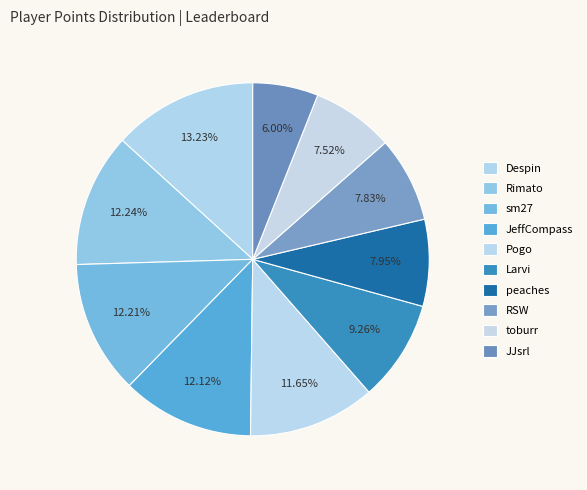

Is toburr the majority of the pie?

No